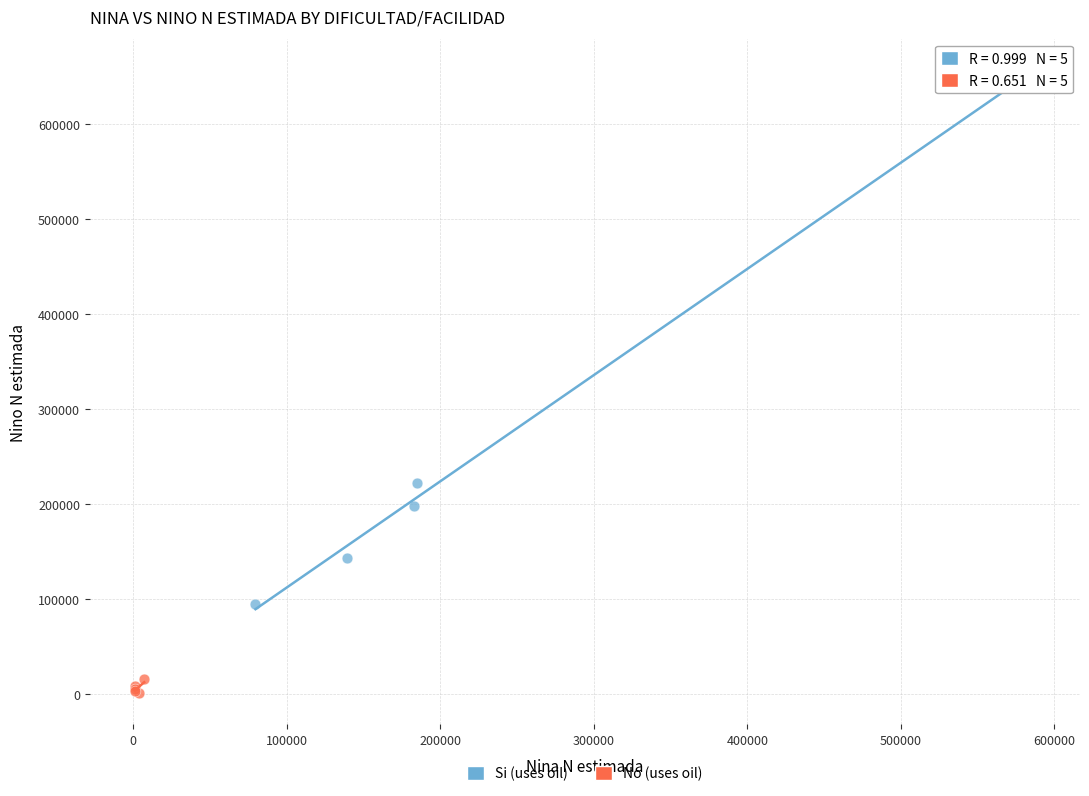

Which series reaches the maximum Y coordinate?

Si (uses oil)